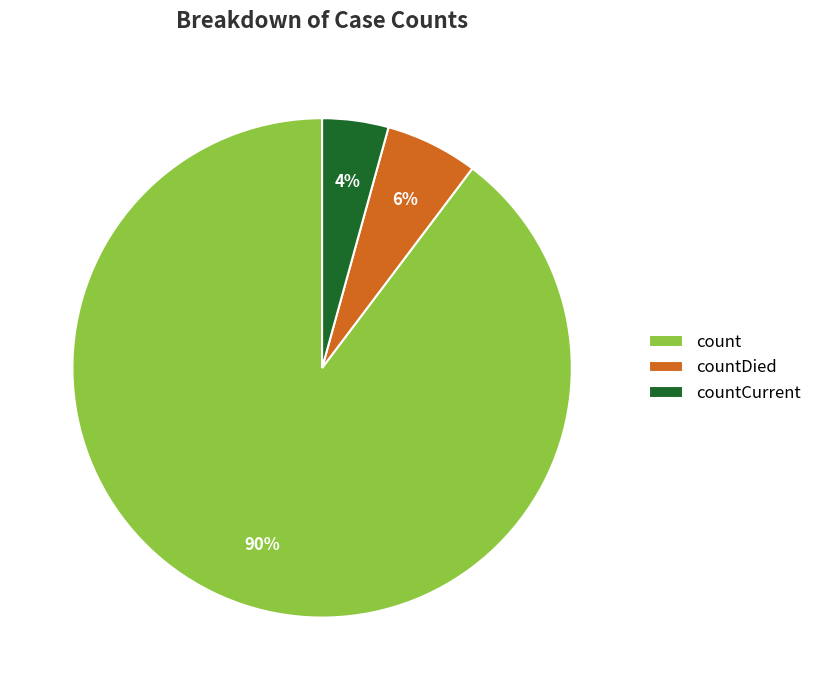

To the nearest percent, what is the combined percentage of countCurrent and count?

94%